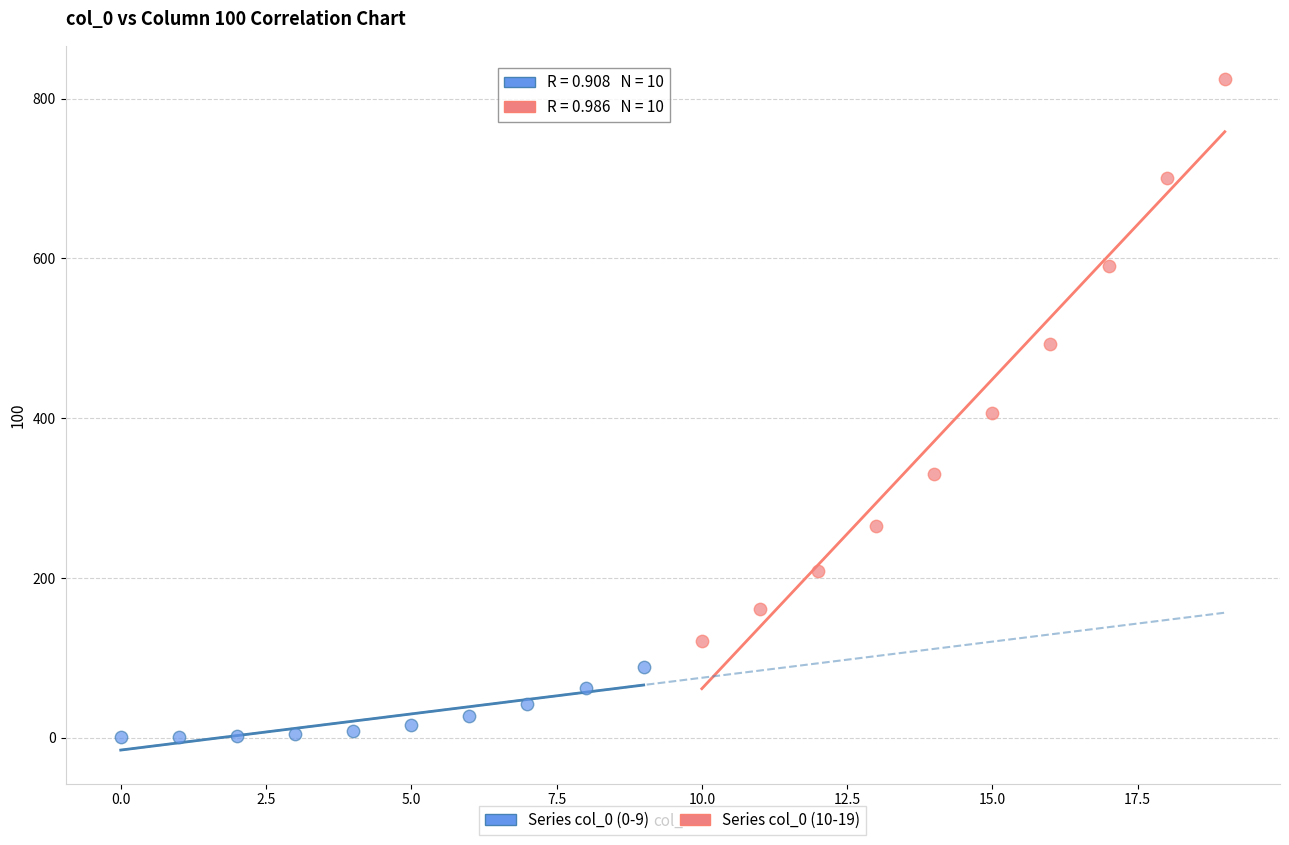

Which series has the widest spread of Y values?

Series col_0 (10-19)